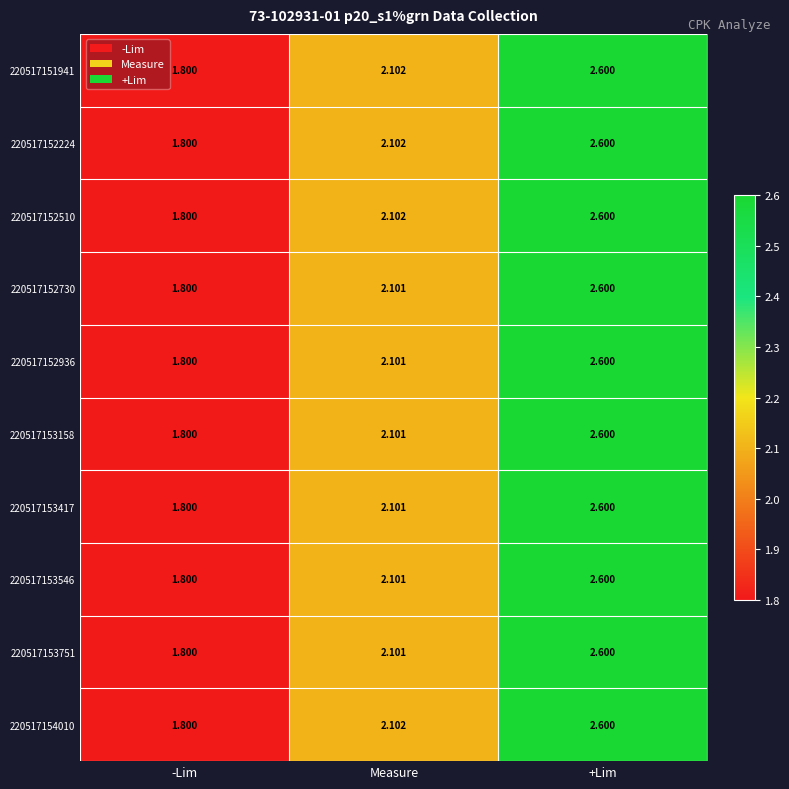

Is the value of 220517153158 at Measure greater than the value of 220517152730 at -Lim?

Yes